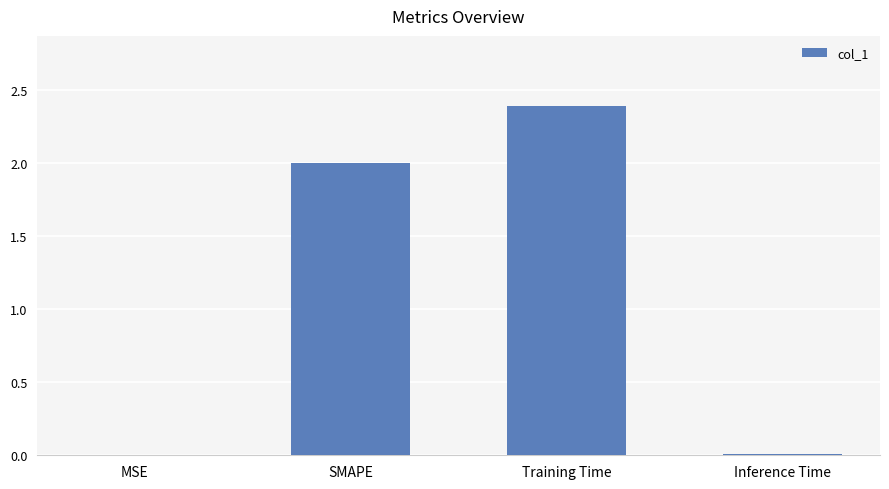

What value does the data have at SMAPE?

2.0